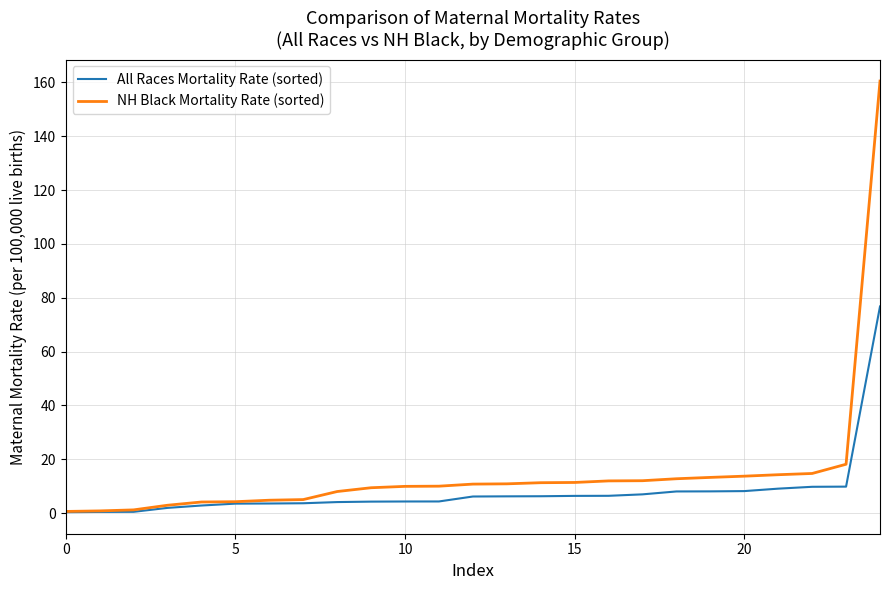

Rank the series by their maximum value, from highest to lowest.

NH Black Mortality Rate (sorted), All Races Mortality Rate (sorted)